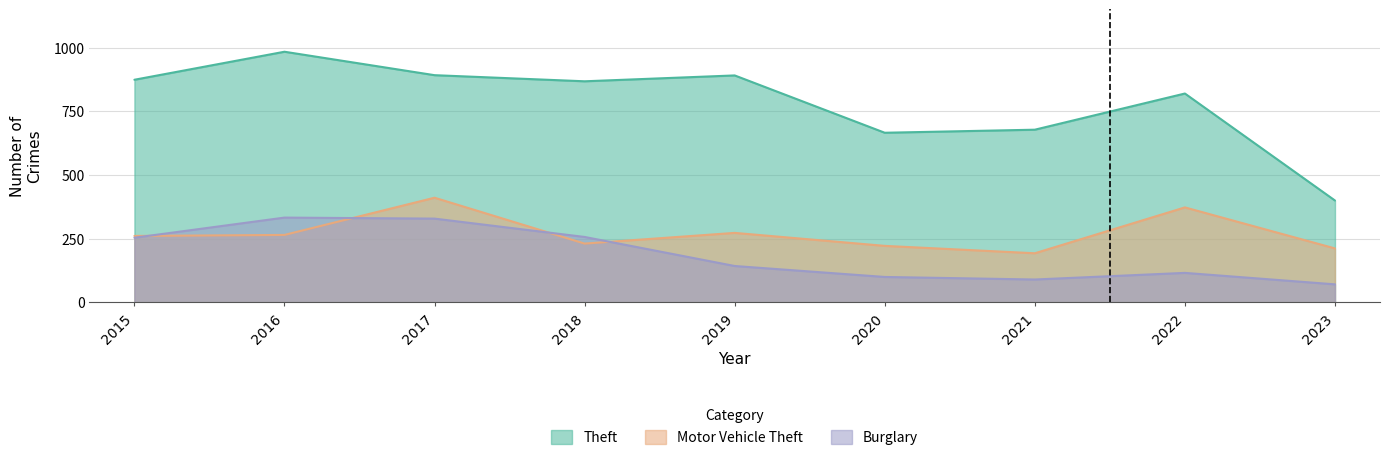

Where does the Motor Vehicle Theft series first go above 261?

2016